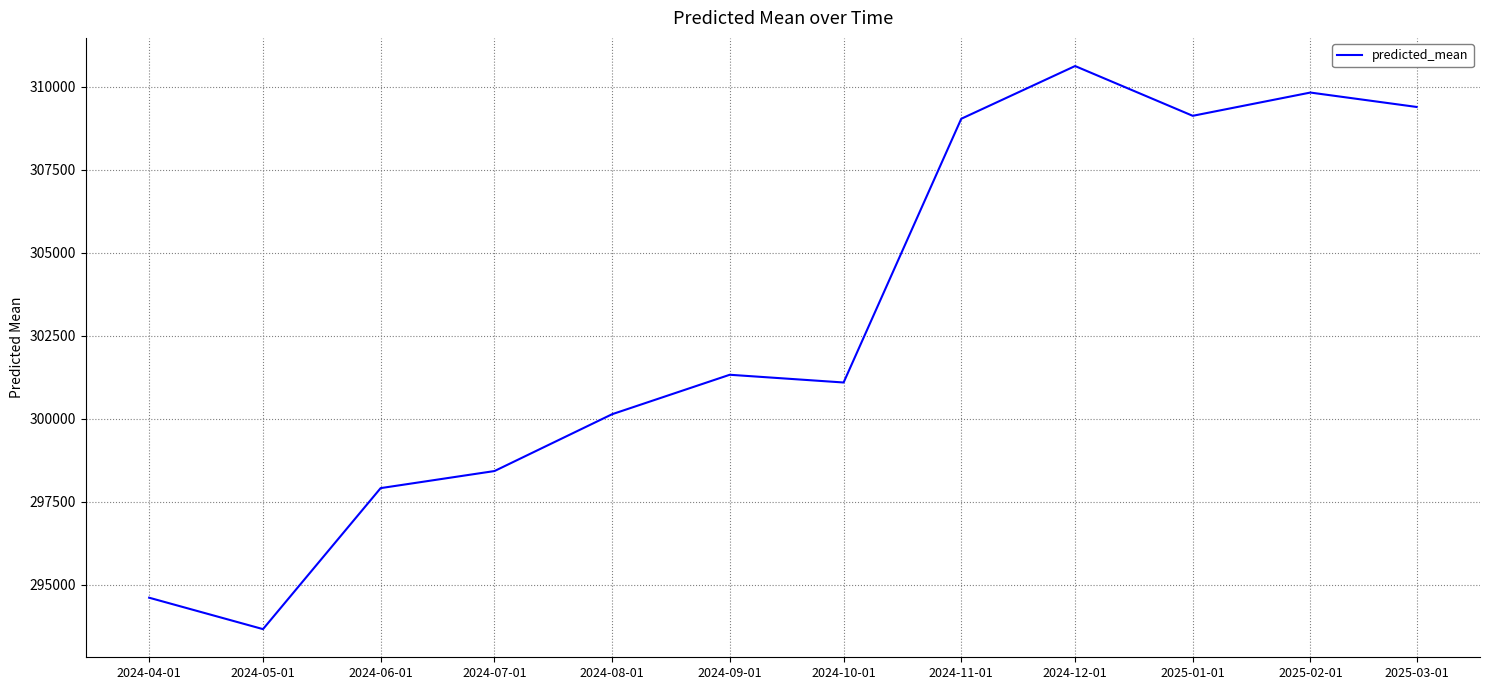

Does the chart display data point markers on the line(s)?

No